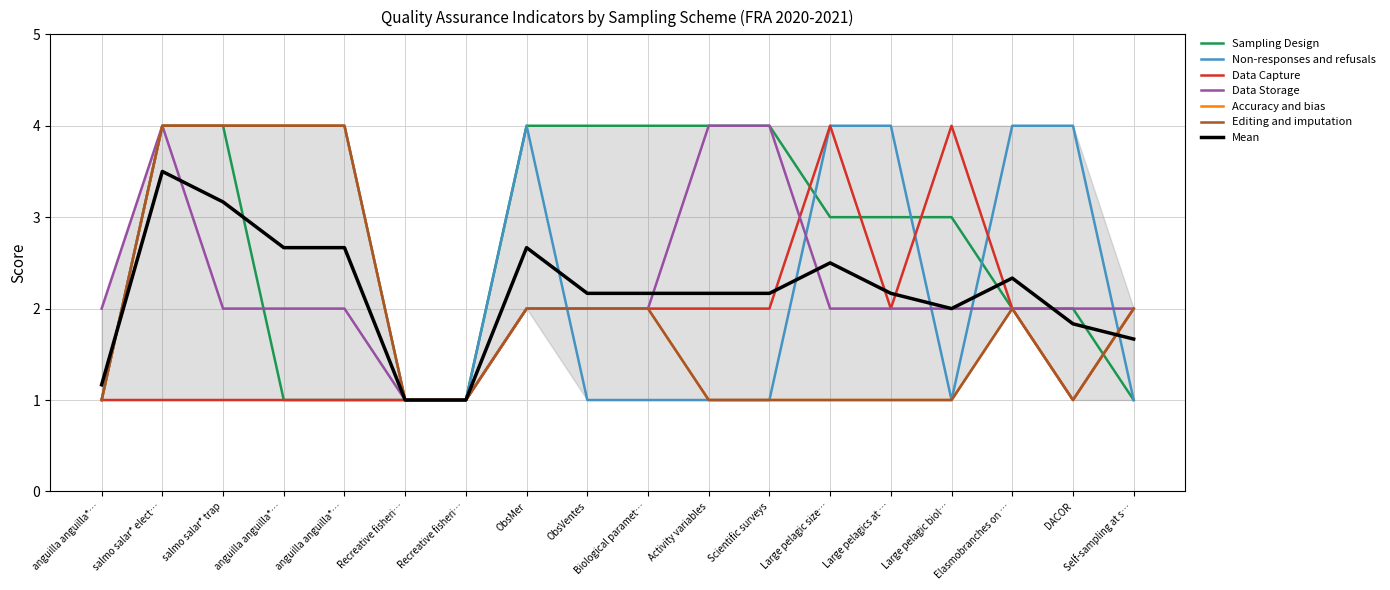

Is this an area chart (filled region under the line)?

No